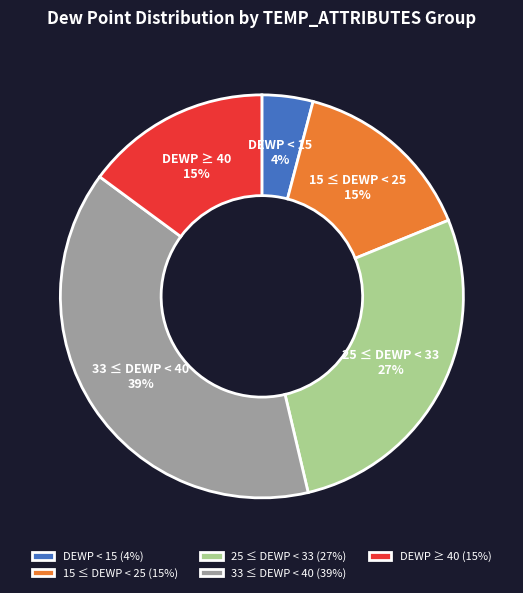

To the nearest percent, what portion does 15 ≤ DEWP < 25 represent?

15%